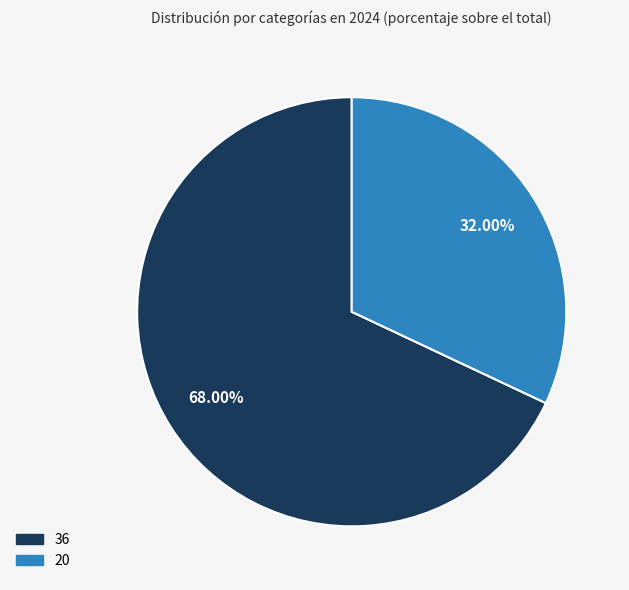

To the nearest percent, what is the difference between the 36 and 20 slice percentages?

36%